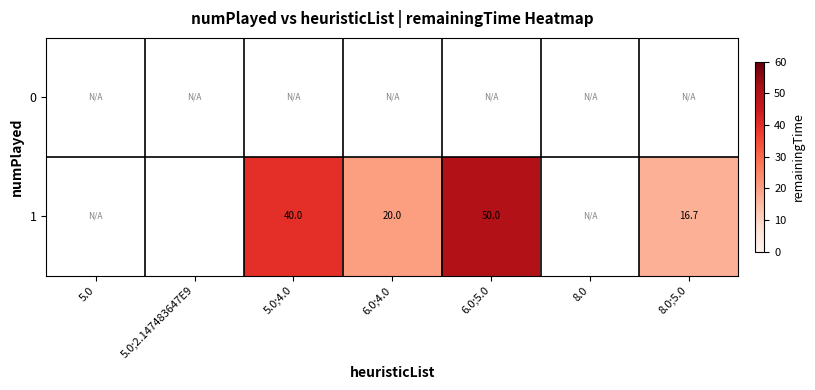

The 1 series shows 5.5 at 8.0;5.0. True or false?

False